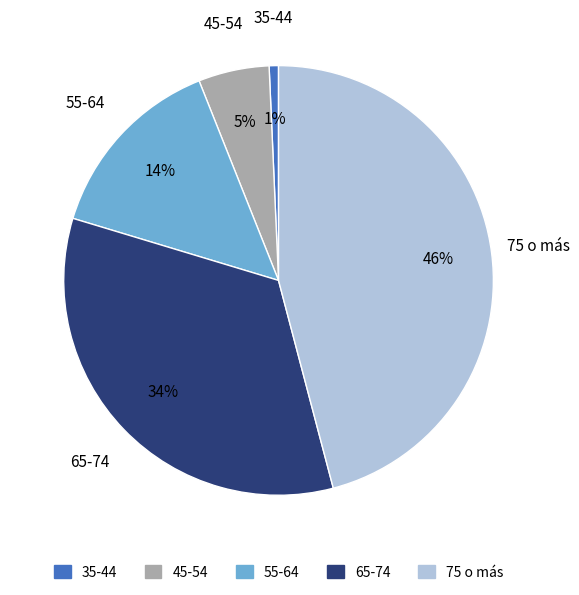

Which slice is the smallest?

35-44